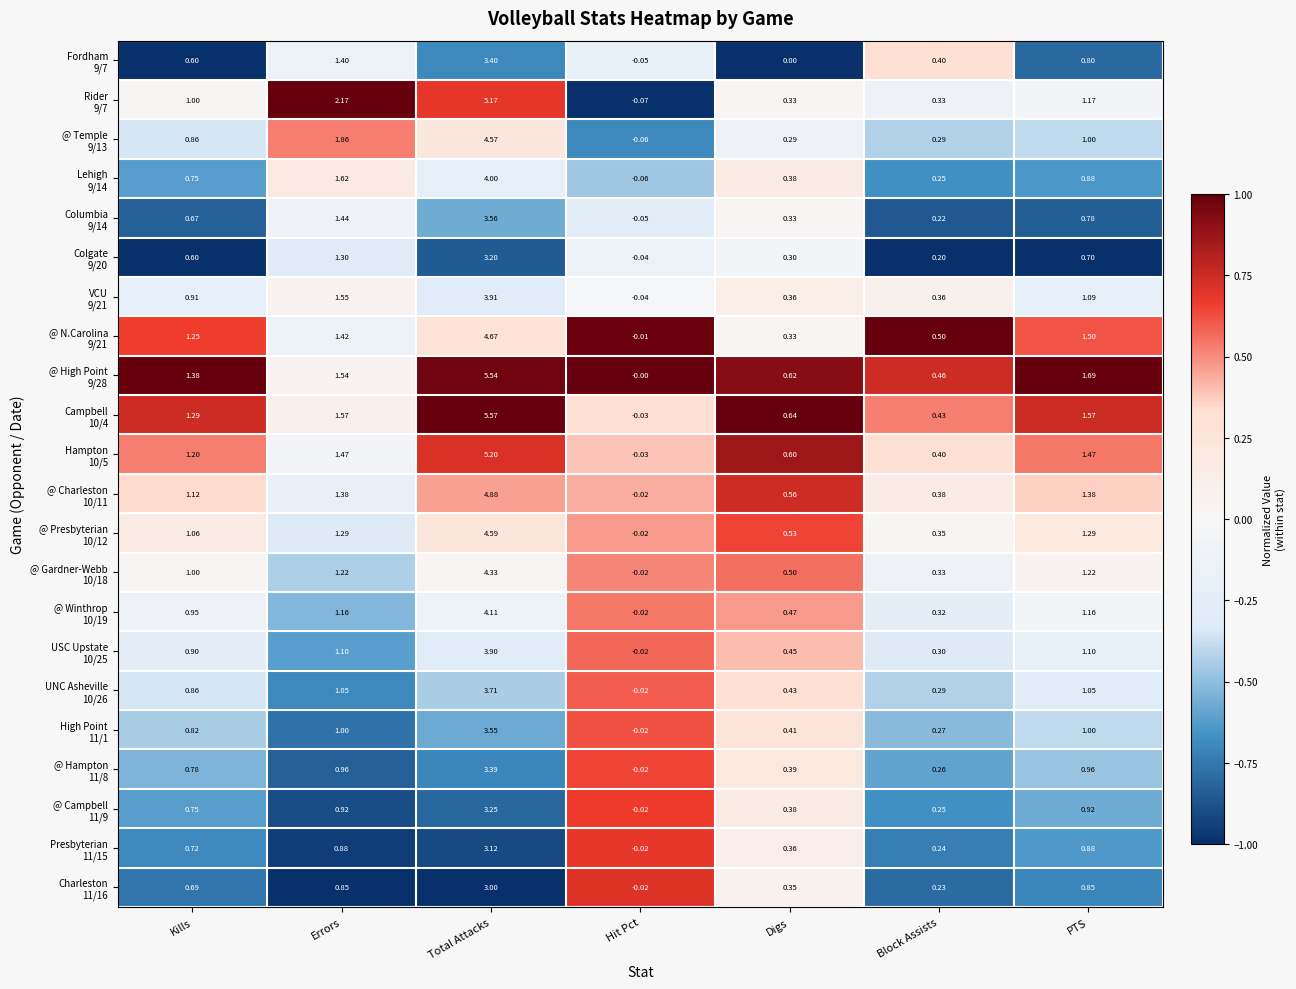

At which category is the sum across all series the highest?

Total Attacks